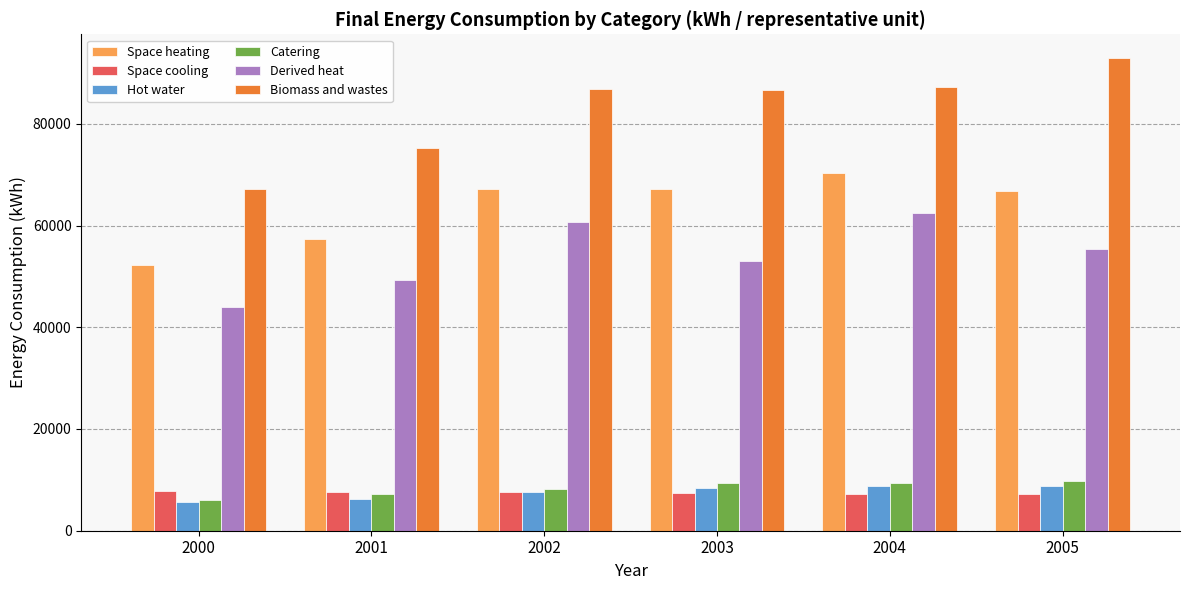

What is the value of the Derived heat bar at the 3rd from the left?

60619.1